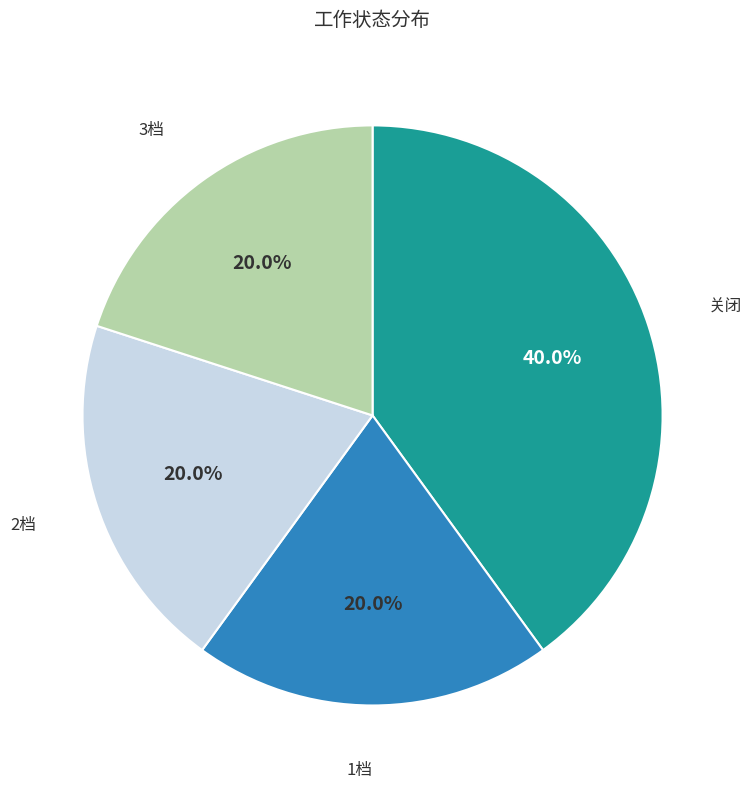

Do 3档 and 关闭 together represent more than half of the pie?

Yes